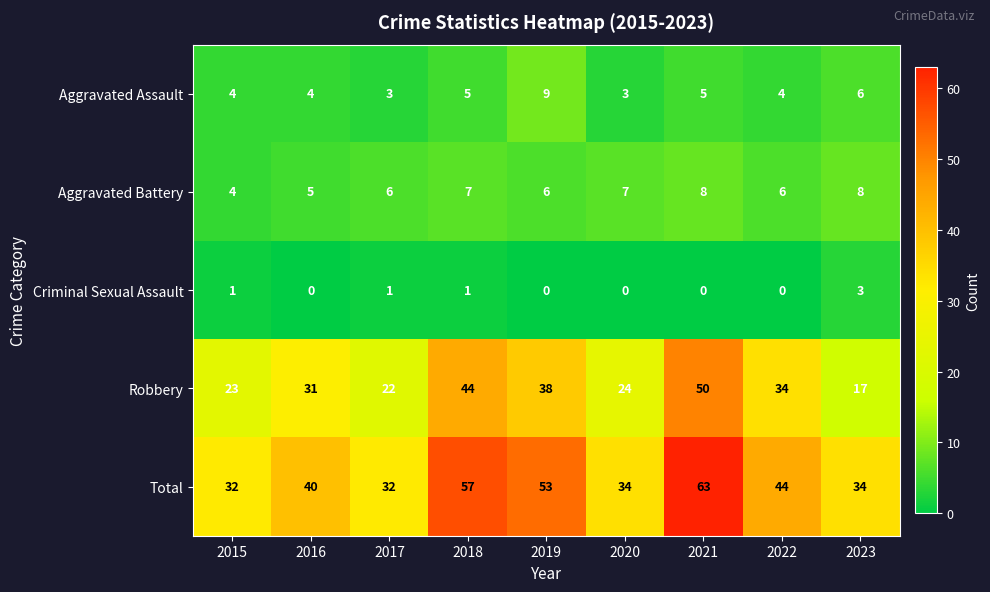

At 2018, list the series in order from largest to smallest.

Total, Robbery, Aggravated Battery, Aggravated Assault, Criminal Sexual Assault